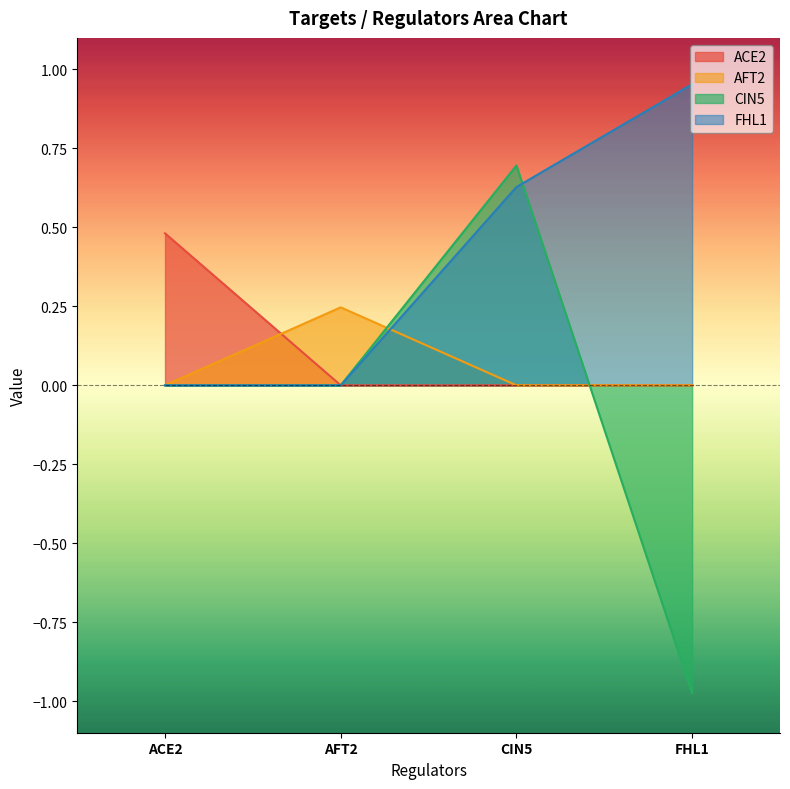

The ACE2 series shows 0.0 at FHL1. True or false?

True